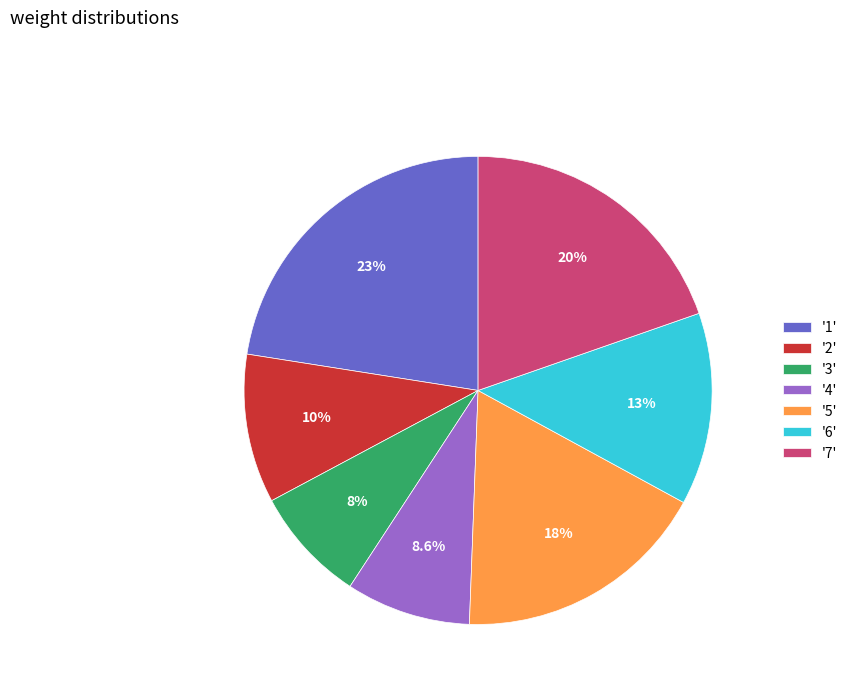

What portion of the pie excludes '3'?

92.0%